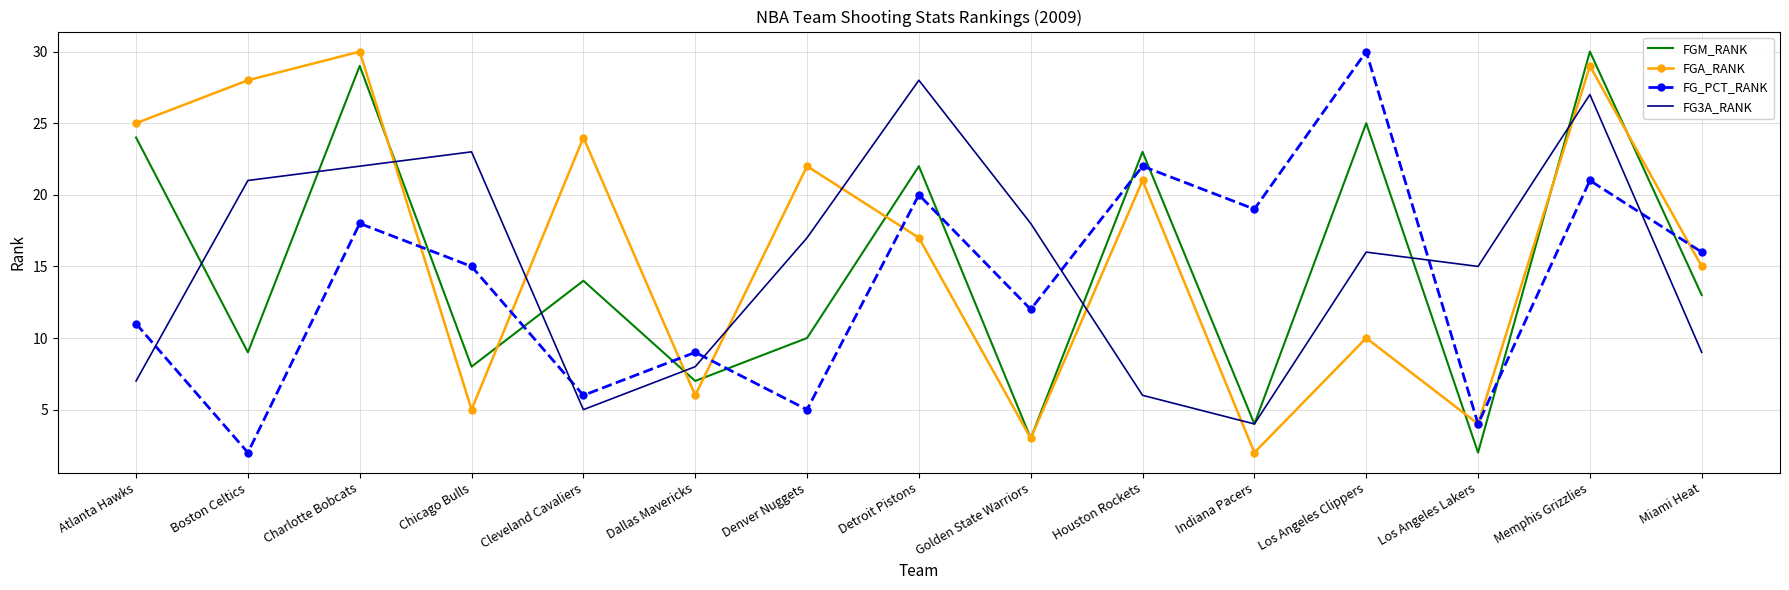

What is the difference between the maximum and minimum values in the FG_PCT_RANK series?

28